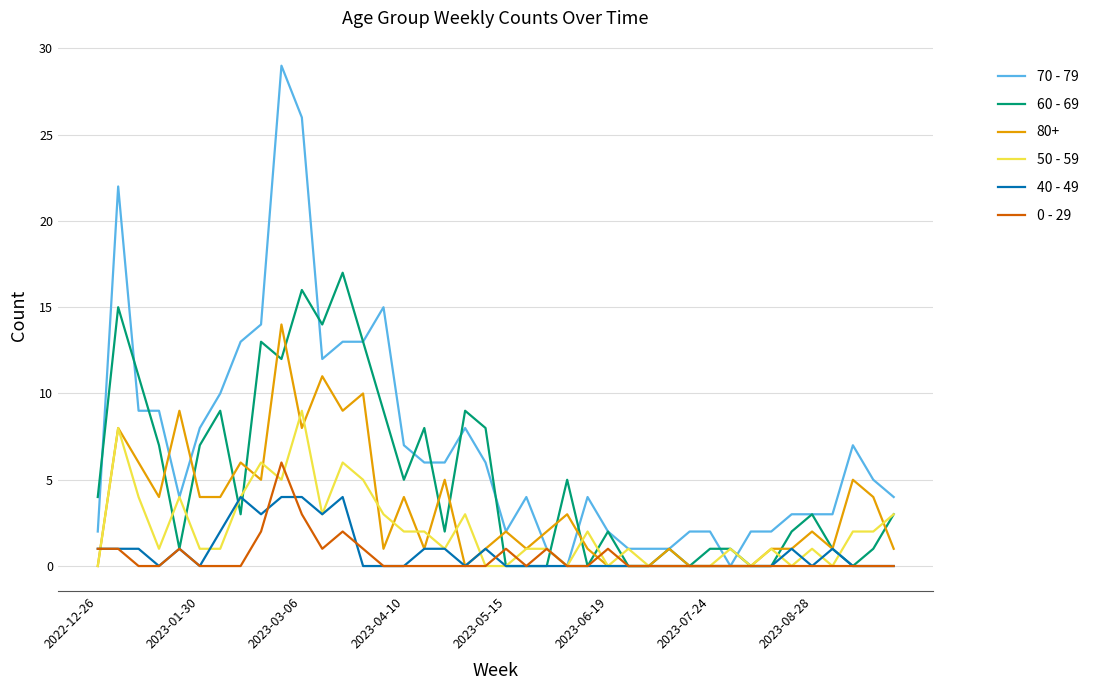

Which series has the largest total across all categories?

70 - 79